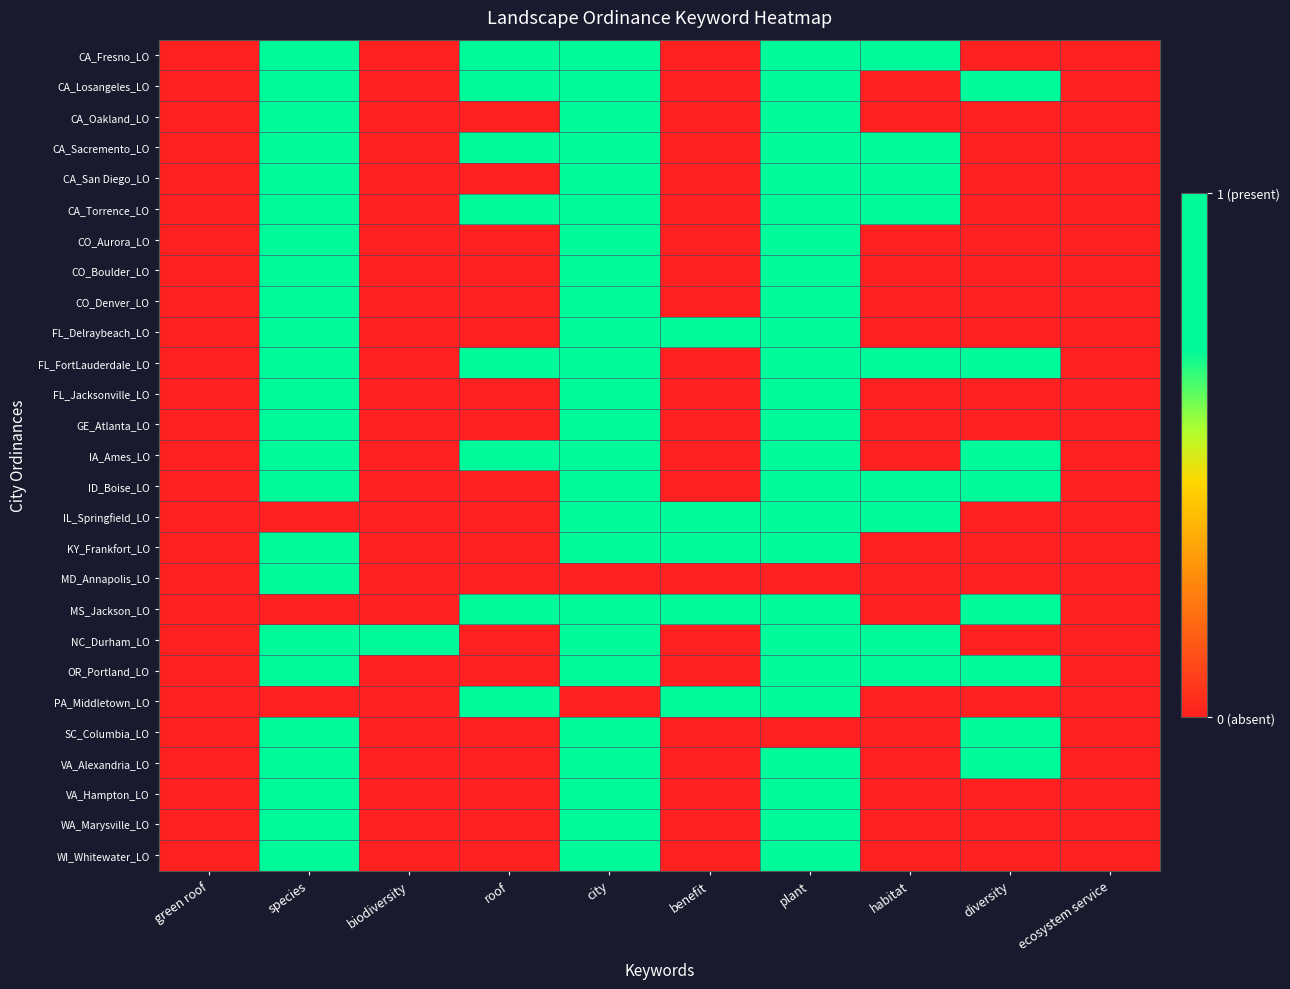

Reading left to right, list all the values displayed in this chart.

CA_Fresno_LO: green roof=0	species=1	biodiversity=0	roof=1	city=1	benefit=0	plant=1	habitat=1	diversity=0	ecosystem service=0
CA_Losangeles_LO: green roof=0	species=1	biodiversity=0	roof=1	city=1	benefit=0	plant=1	habitat=0	diversity=1	ecosystem service=0
CA_Oakland_LO: green roof=0	species=1	biodiversity=0	roof=0	city=1	benefit=0	plant=1	habitat=0	diversity=0	ecosystem service=0
CA_Sacremento_LO: green roof=0	species=1	biodiversity=0	roof=1	city=1	benefit=0	plant=1	habitat=1	diversity=0	ecosystem service=0
CA_San Diego_LO: green roof=0	species=1	biodiversity=0	roof=0	city=1	benefit=0	plant=1	habitat=1	diversity=0	ecosystem service=0
CA_Torrence_LO: green roof=0	species=1	biodiversity=0	roof=1	city=1	benefit=0	plant=1	habitat=1	diversity=0	ecosystem service=0
CO_Aurora_LO: green roof=0	species=1	biodiversity=0	roof=0	city=1	benefit=0	plant=1	habitat=0	diversity=0	ecosystem service=0
CO_Boulder_LO: green roof=0	species=1	biodiversity=0	roof=0	city=1	benefit=0	plant=1	habitat=0	diversity=0	ecosystem service=0
CO_Denver_LO: green roof=0	species=1	biodiversity=0	roof=0	city=1	benefit=0	plant=1	habitat=0	diversity=0	ecosystem service=0
FL_Delraybeach_LO: green roof=0	species=1	biodiversity=0	roof=0	city=1	benefit=1	plant=1	habitat=0	diversity=0	ecosystem service=0
FL_FortLauderdale_LO: green roof=0	species=1	biodiversity=0	roof=1	city=1	benefit=0	plant=1	habitat=1	diversity=1	ecosystem service=0
FL_Jacksonville_LO: green roof=0	species=1	biodiversity=0	roof=0	city=1	benefit=0	plant=1	habitat=0	diversity=0	ecosystem service=0
GE_Atlanta_LO: green roof=0	species=1	biodiversity=0	roof=0	city=1	benefit=0	plant=1	habitat=0	diversity=0	ecosystem service=0
IA_Ames_LO: green roof=0	species=1	biodiversity=0	roof=1	city=1	benefit=0	plant=1	habitat=0	diversity=1	ecosystem service=0
ID_Boise_LO: green roof=0	species=1	biodiversity=0	roof=0	city=1	benefit=0	plant=1	habitat=1	diversity=1	ecosystem service=0
IL_Springfield_LO: green roof=0	species=0	biodiversity=0	roof=0	city=1	benefit=1	plant=1	habitat=1	diversity=0	ecosystem service=0
KY_Frankfort_LO: green roof=0	species=1	biodiversity=0	roof=0	city=1	benefit=1	plant=1	habitat=0	diversity=0	ecosystem service=0
MD_Annapolis_LO: green roof=0	species=1	biodiversity=0	roof=0	city=0	benefit=0	plant=0	habitat=0	diversity=0	ecosystem service=0
MS_Jackson_LO: green roof=0	species=0	biodiversity=0	roof=1	city=1	benefit=1	plant=1	habitat=0	diversity=1	ecosystem service=0
NC_Durham_LO: green roof=0	species=1	biodiversity=1	roof=0	city=1	benefit=0	plant=1	habitat=1	diversity=0	ecosystem service=0
OR_Portland_LO: green roof=0	species=1	biodiversity=0	roof=0	city=1	benefit=0	plant=1	habitat=1	diversity=1	ecosystem service=0
PA_Middletown_LO: green roof=0	species=0	biodiversity=0	roof=1	city=0	benefit=1	plant=1	habitat=0	diversity=0	ecosystem service=0
SC_Columbia_LO: green roof=0	species=1	biodiversity=0	roof=0	city=1	benefit=0	plant=0	habitat=0	diversity=1	ecosystem service=0
VA_Alexandria_LO: green roof=0	species=1	biodiversity=0	roof=0	city=1	benefit=0	plant=1	habitat=0	diversity=1	ecosystem service=0
VA_Hampton_LO: green roof=0	species=1	biodiversity=0	roof=0	city=1	benefit=0	plant=1	habitat=0	diversity=0	ecosystem service=0
WA_Marysville_LO: green roof=0	species=1	biodiversity=0	roof=0	city=1	benefit=0	plant=1	habitat=0	diversity=0	ecosystem service=0
WI_Whitewater_LO: green roof=0	species=1	biodiversity=0	roof=0	city=1	benefit=0	plant=1	habitat=0	diversity=0	ecosystem service=0